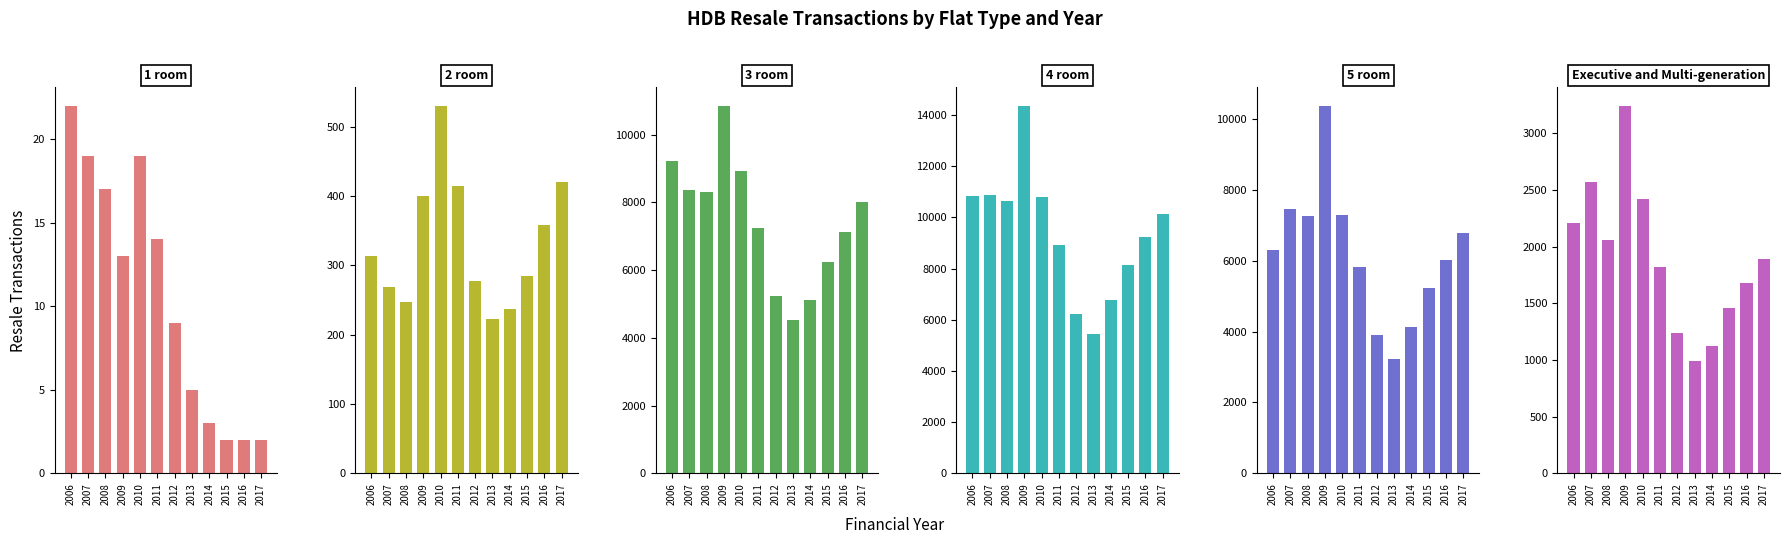

At how many categories does at least one series exceed 3082?

12